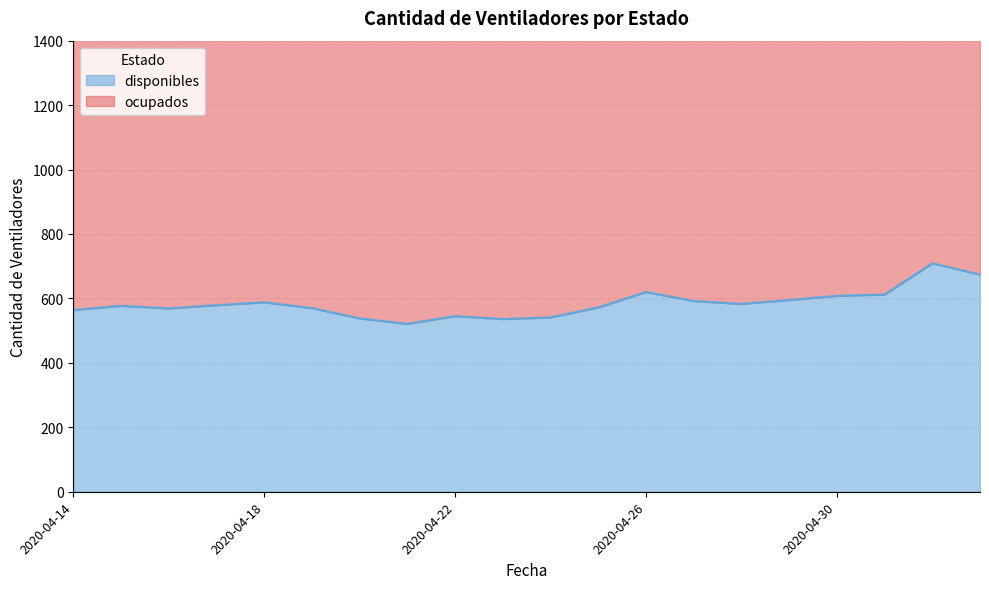

What is the smallest value displayed?

521